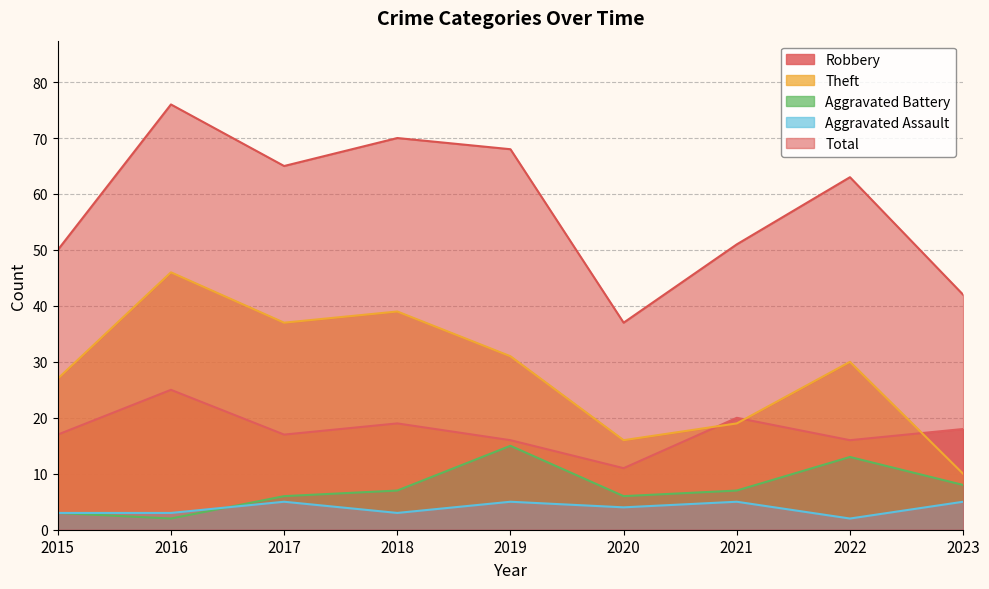

Which series has the largest range (max minus min)?

Total